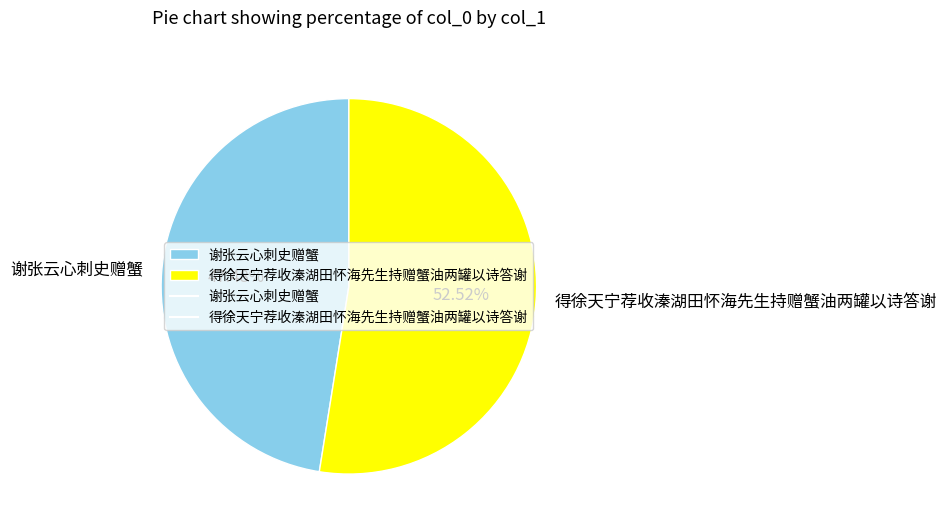

Between 谢张云心刺史赠蟹 and 得徐天宁荐收溱湖田怀海先生持赠蟹油两罐以诗答谢, which is larger?

得徐天宁荐收溱湖田怀海先生持赠蟹油两罐以诗答谢